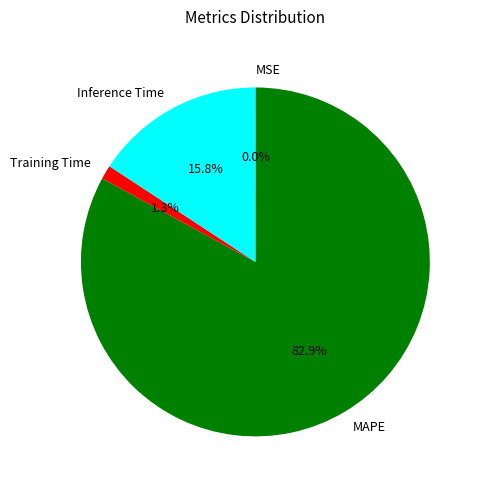

The Training Time slice represents 7% of the pie. True or false?

False